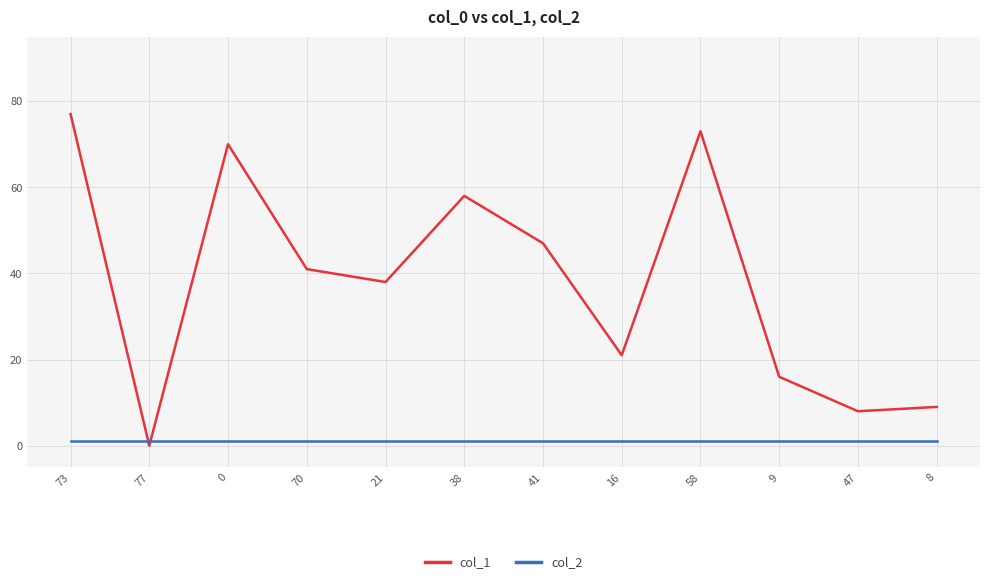

True or false: col_1 has a value of 28 at 9.

False